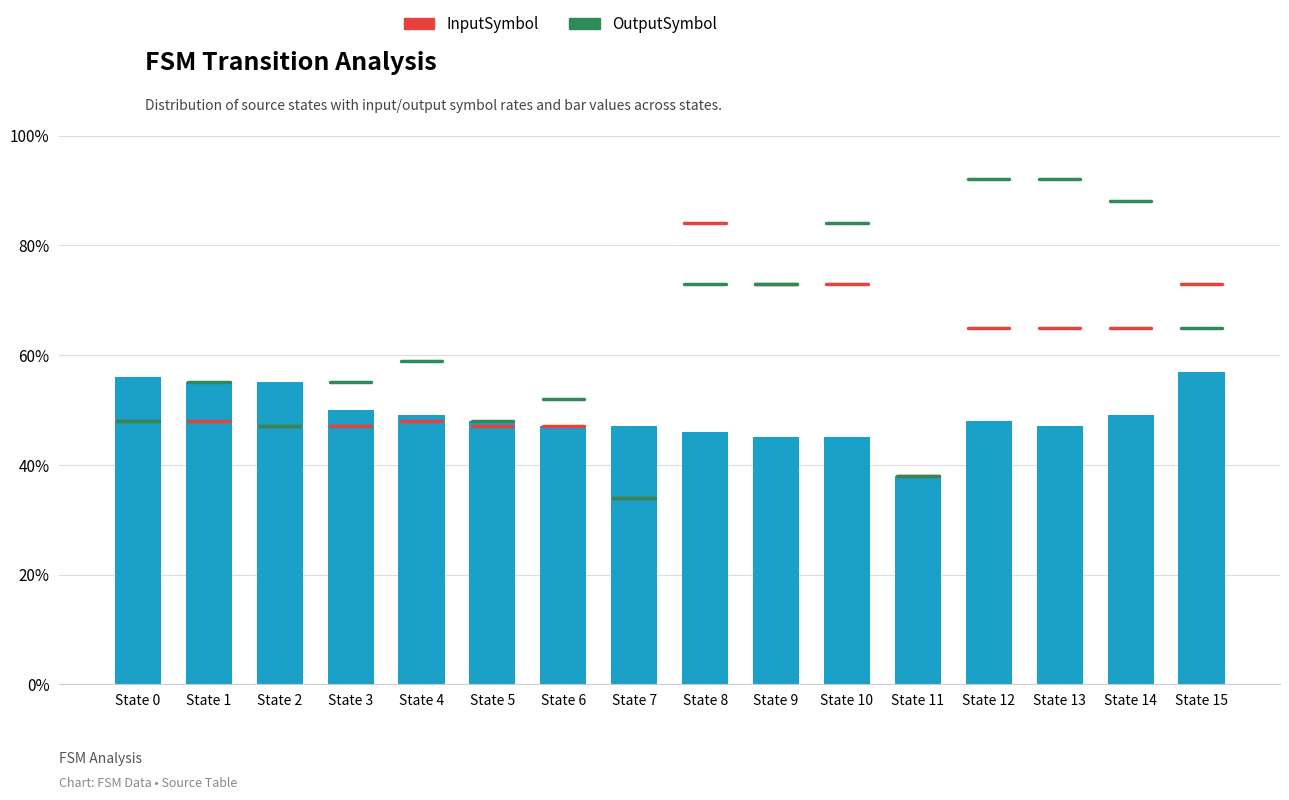

The chart shows a value of 45 at State 9. True or false?

True